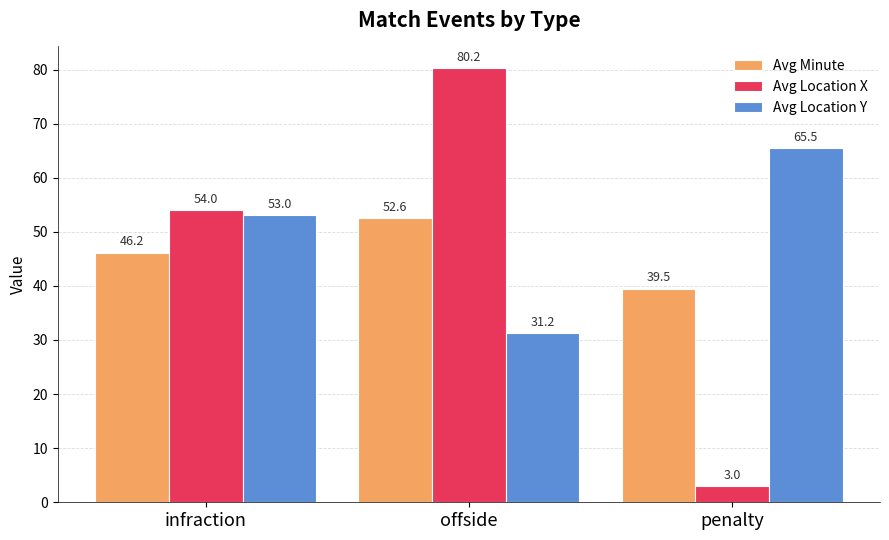

Rank the categories by Avg Location Y value from lowest to highest.

offside, infraction, penalty